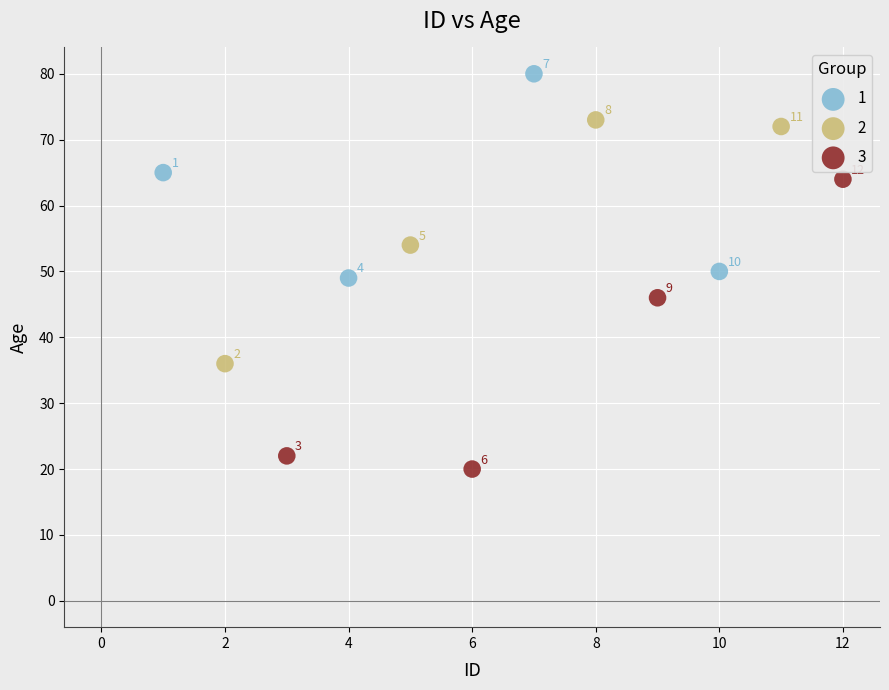

Which series has the widest spread of Y values?

3